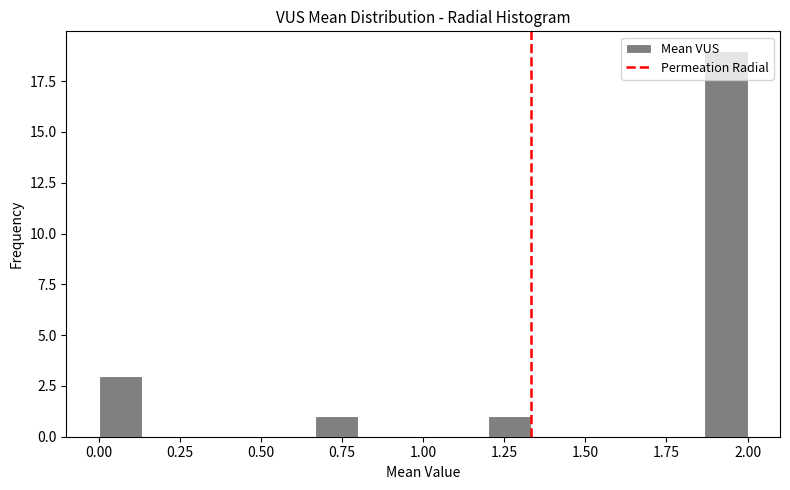

Around what value on the x-axis is the tallest bar? Give the approximate position of its centre, as read against the axis.

1.95